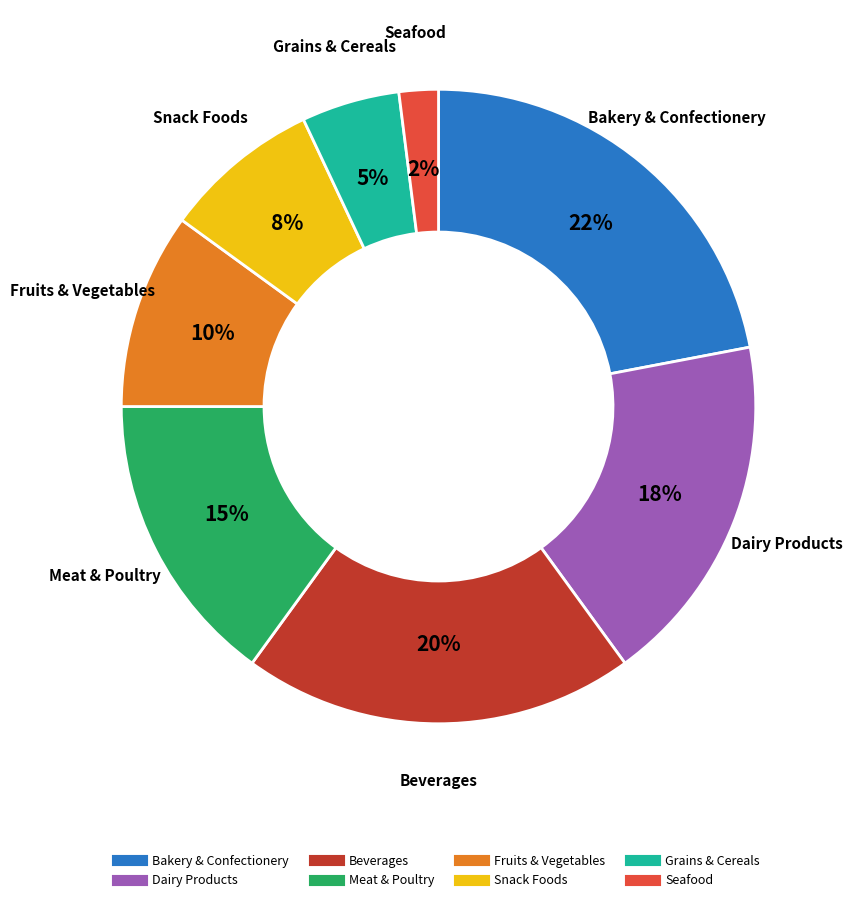

Which category has the smallest portion of the pie?

Seafood